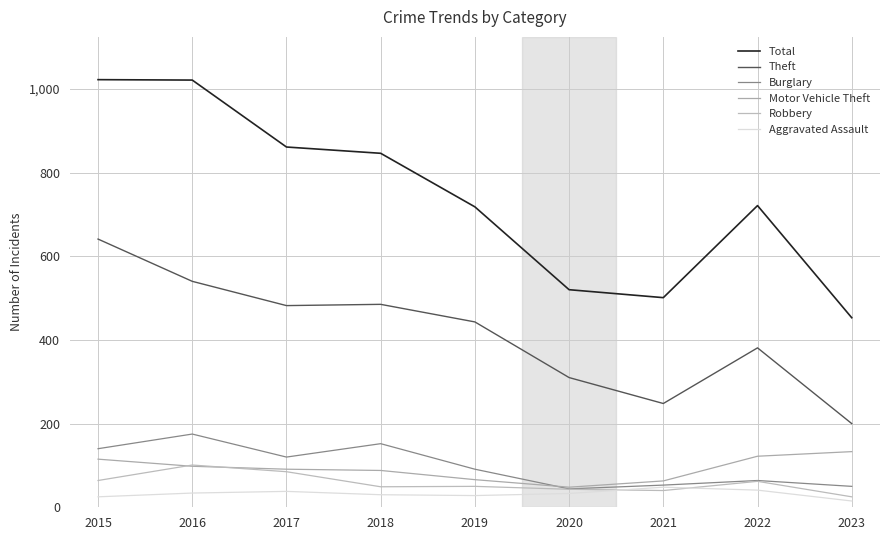

Does the chart have visible grid lines?

Yes